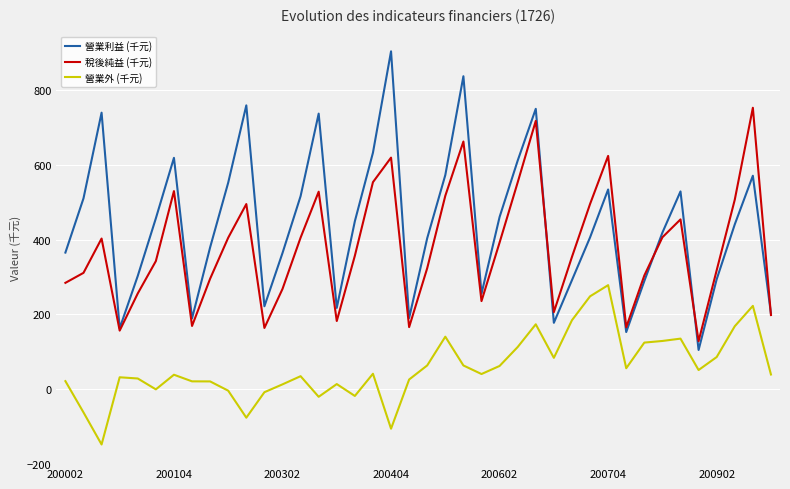

Which series has the largest range (max minus min)?

營業利益 (千元)